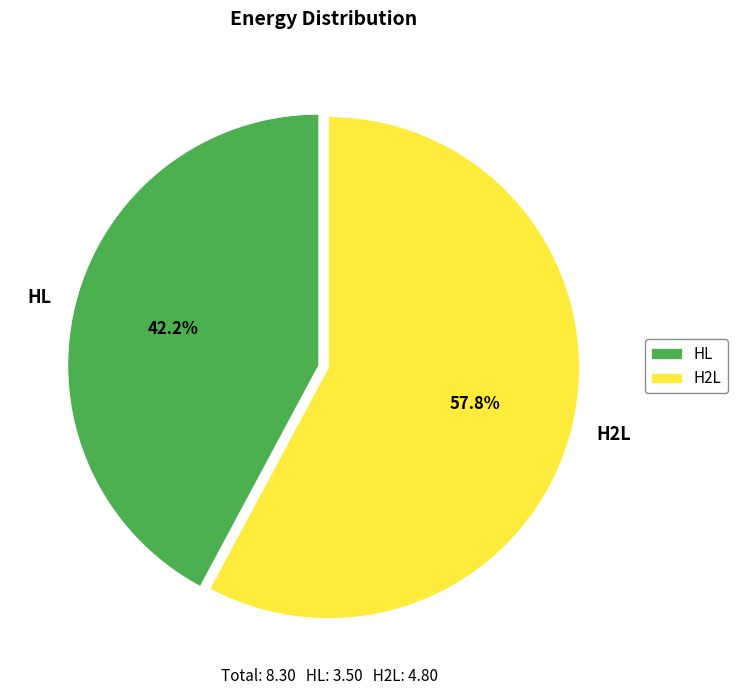

Which has a higher value, H2L or HL?

H2L